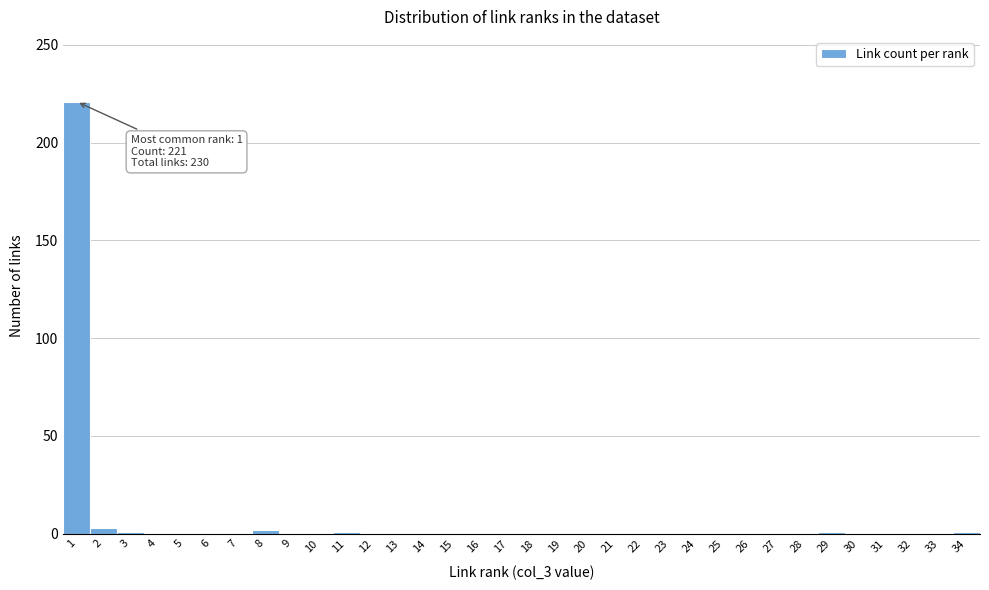

What is the maximum value shown in the chart?

221